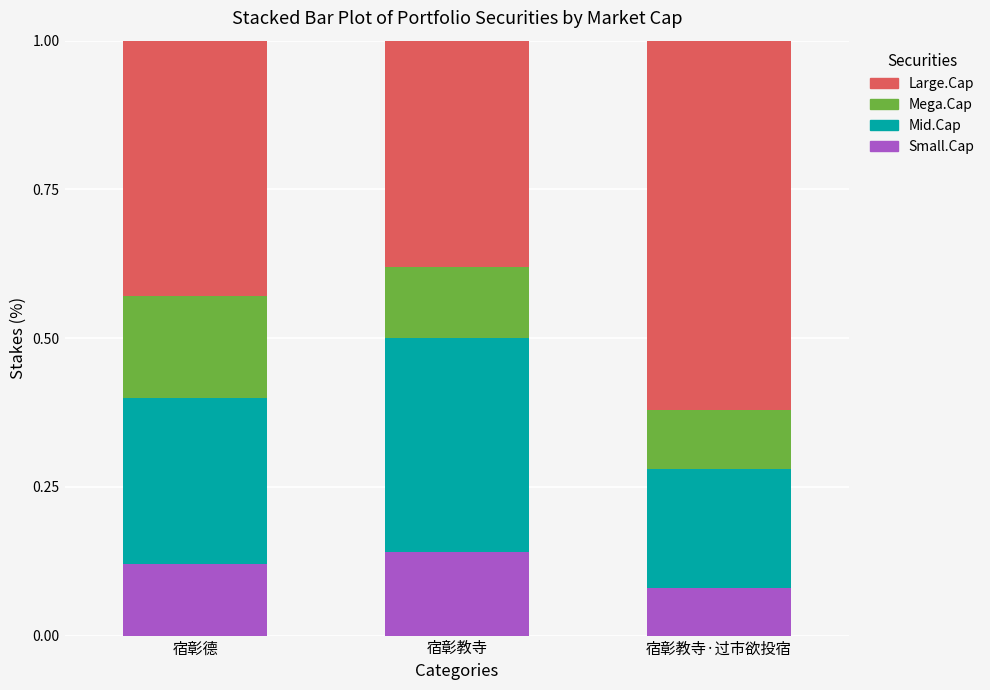

Are the bars grouped side by side (vs. stacked)?

No